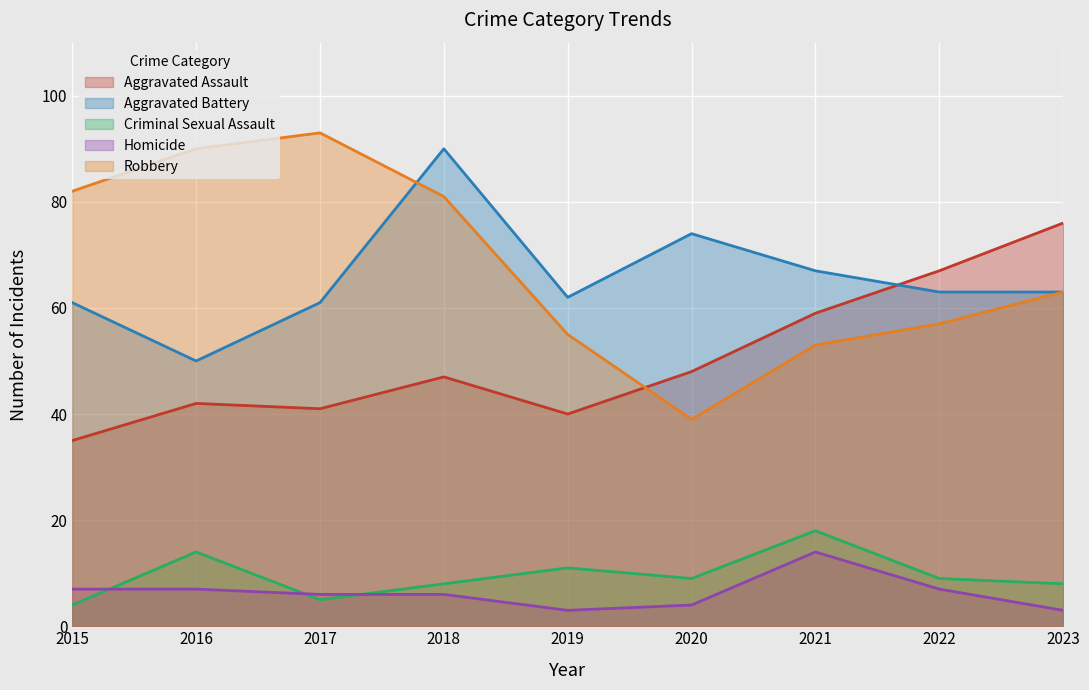

What is the average value of the Aggravated Assault series?

51